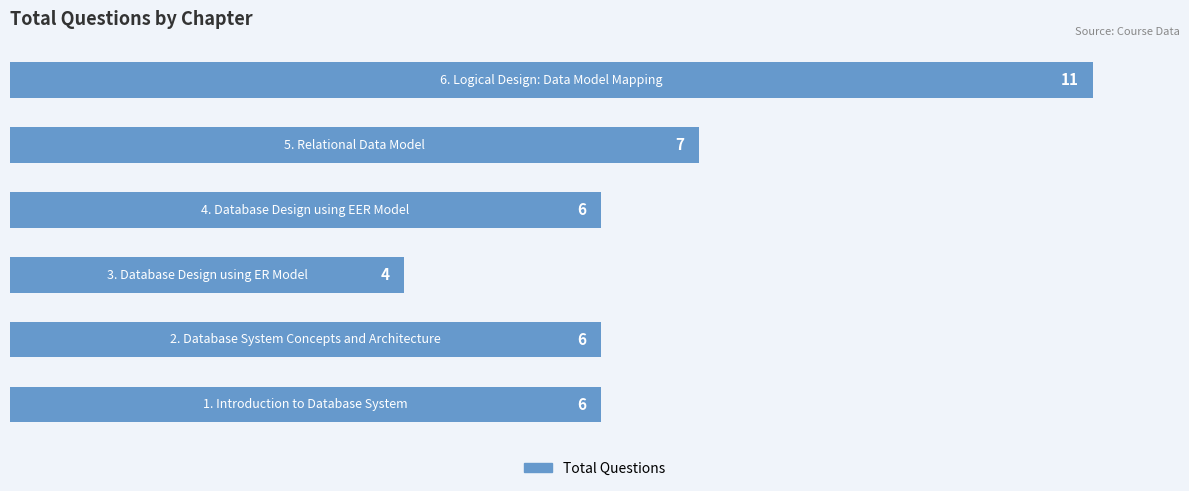

Count the values in the range 6 to 7.

4